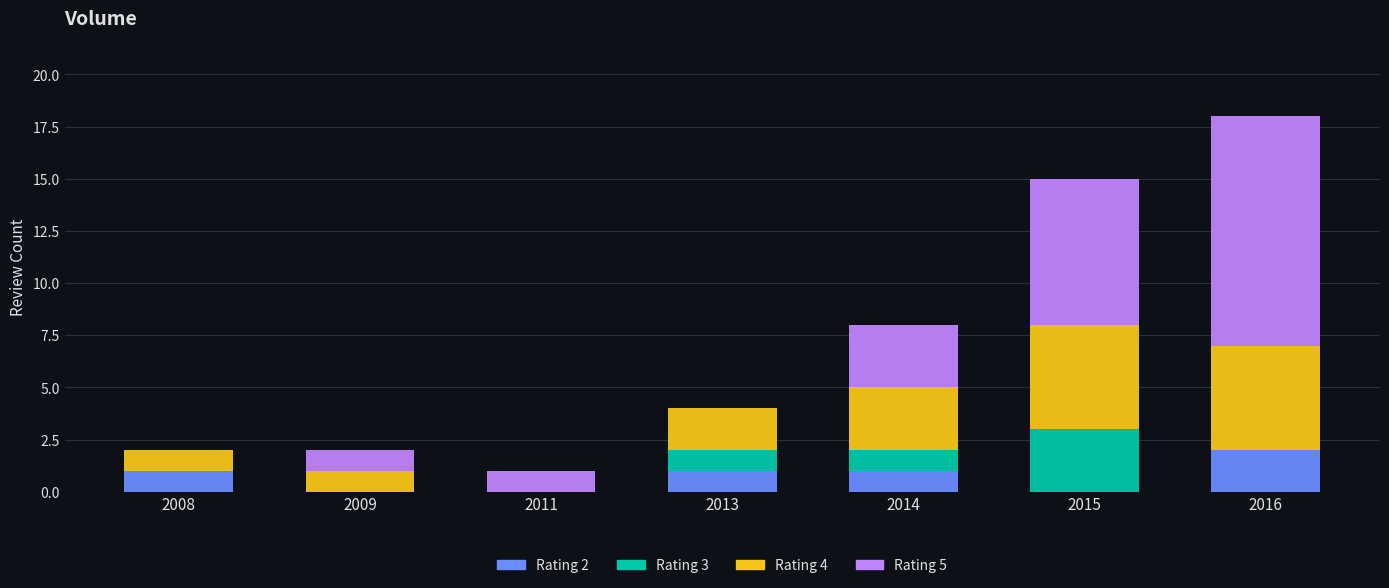

Count the number of data series in this chart.

4